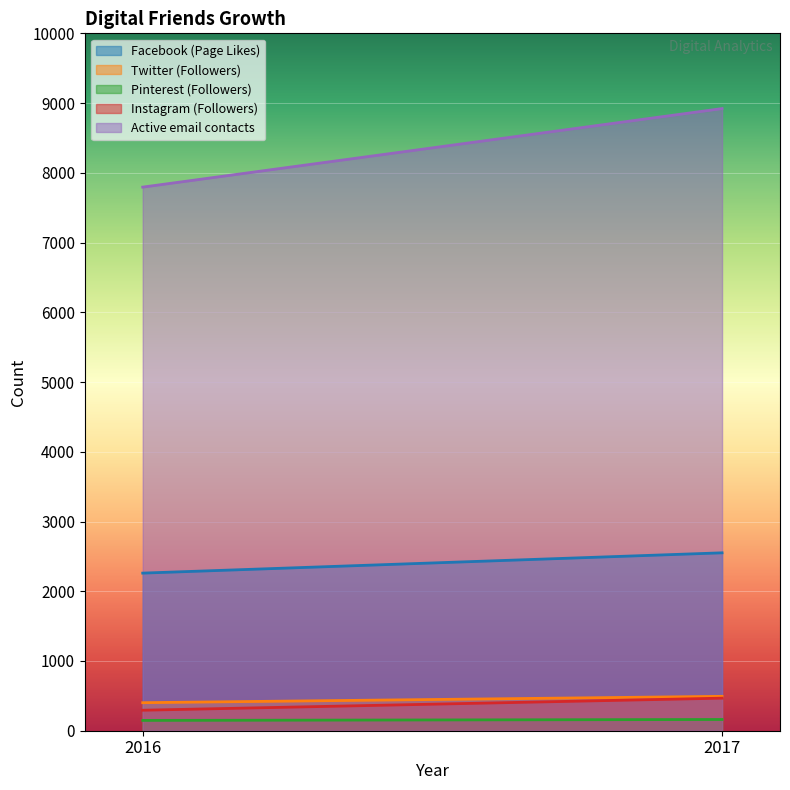

How many values in the Twitter (Followers) series are below 493?

1